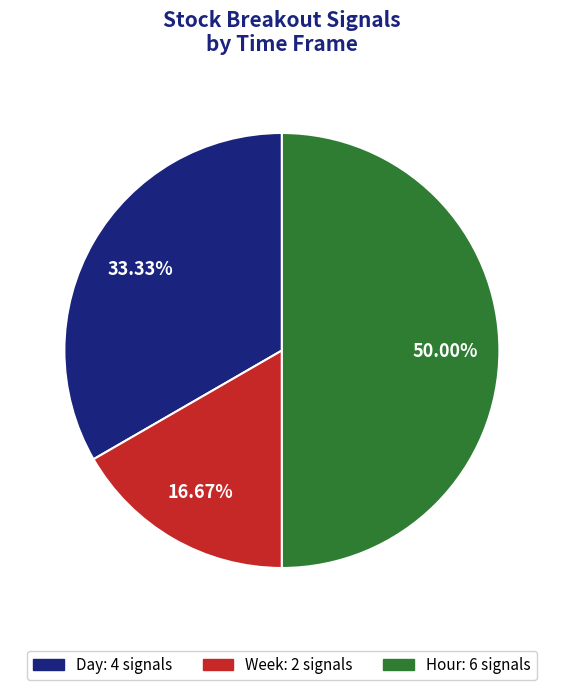

How many segments does this pie chart have?

3